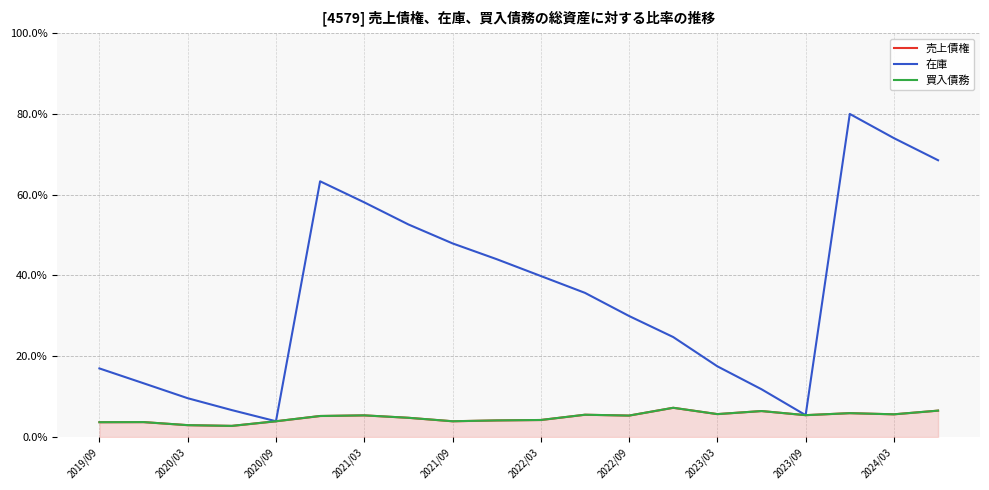

Which has a higher value, 17 or 2023/09?

17